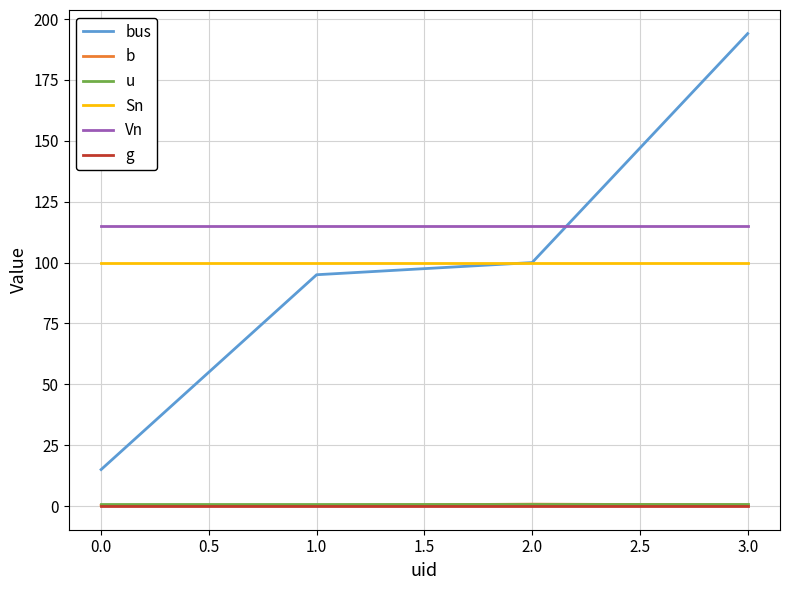

Count the number of data series in this chart.

6